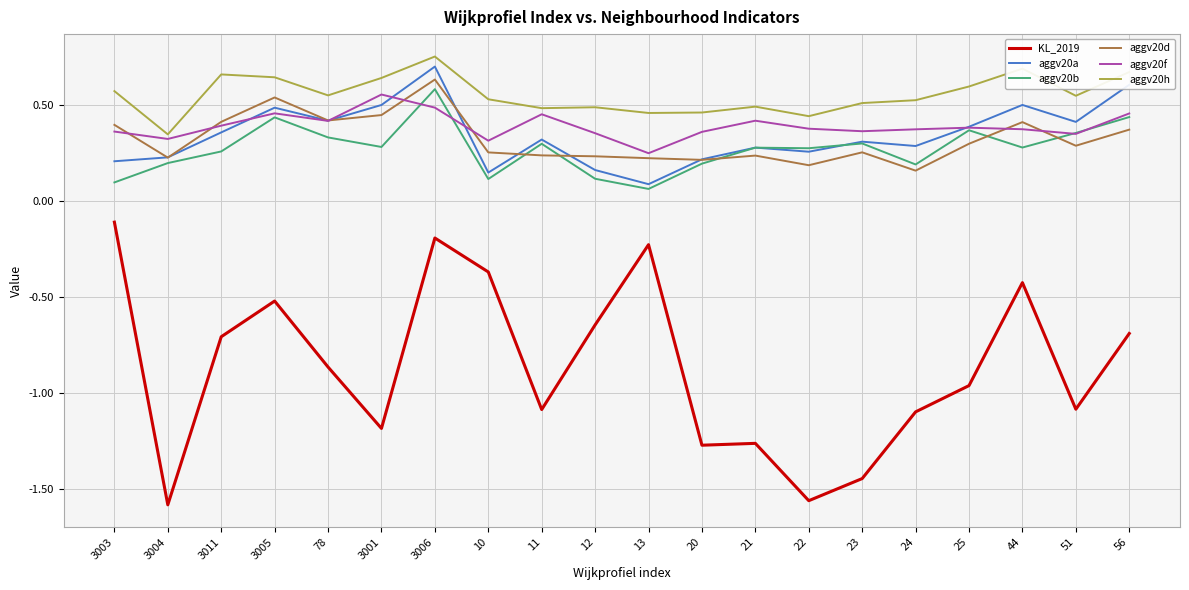

Which series has the largest range (max minus min)?

KL_2019